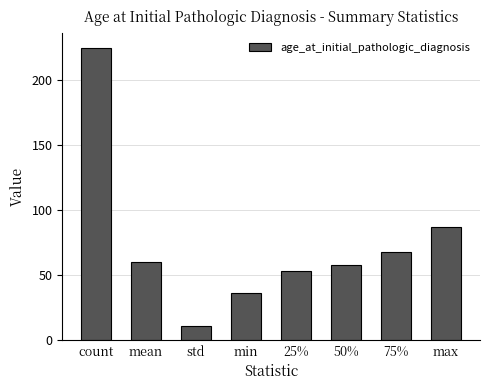

Reading left to right, extract all data points from this chart.

225.0	59.9	10.8	36.0	53.0	58.0	68.0	87.0